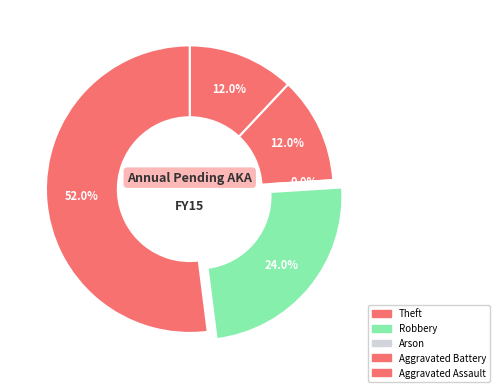

Count the number of slices in the pie.

5